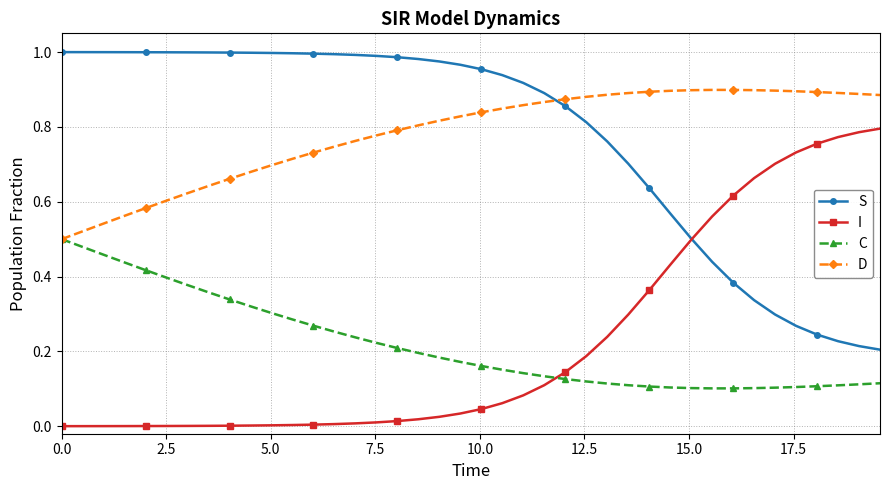

Rank the series by their maximum value, from highest to lowest.

S, D, I, C